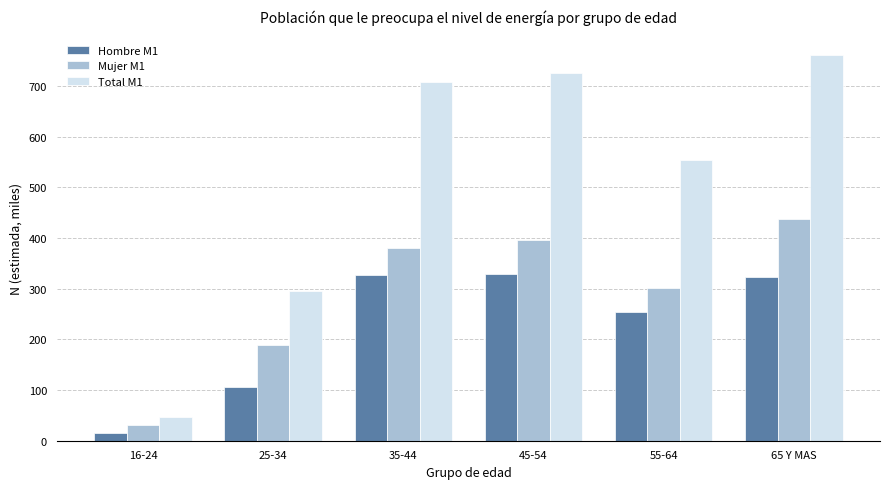

What is the label of the 1st bar from the left?

16-24